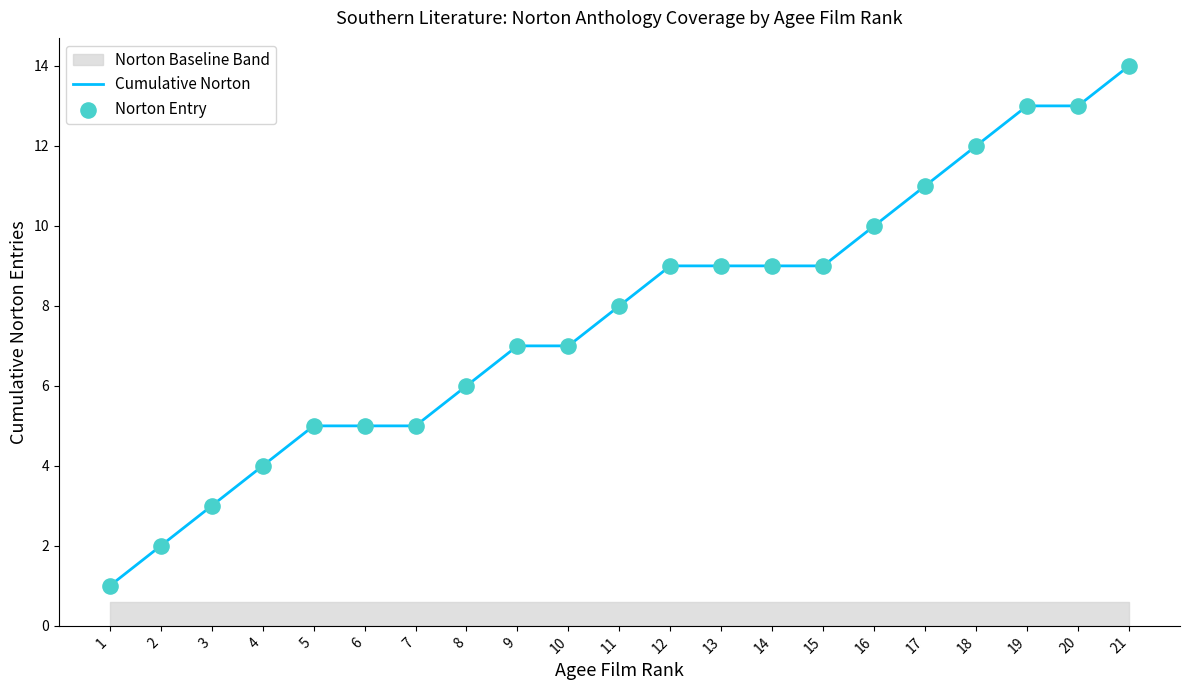

Is the value of Cumulative Norton at 4 greater than the value of Norton Entry at 10?

No